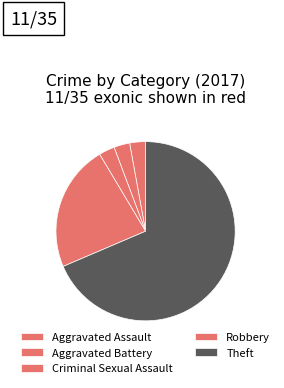

How many segments does this pie chart have?

5